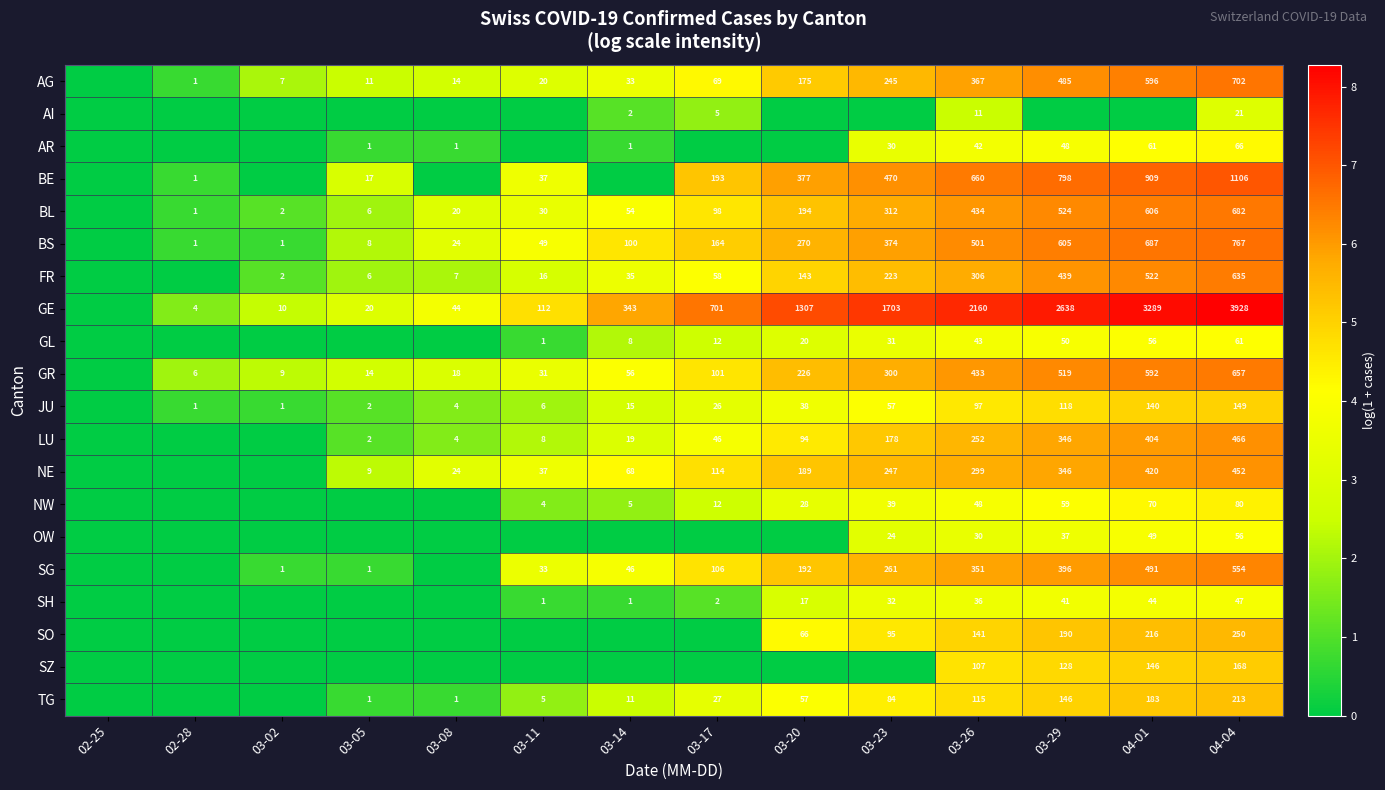

Is the value of NW at 03-26 greater than the value of GL at 03-20?

Yes